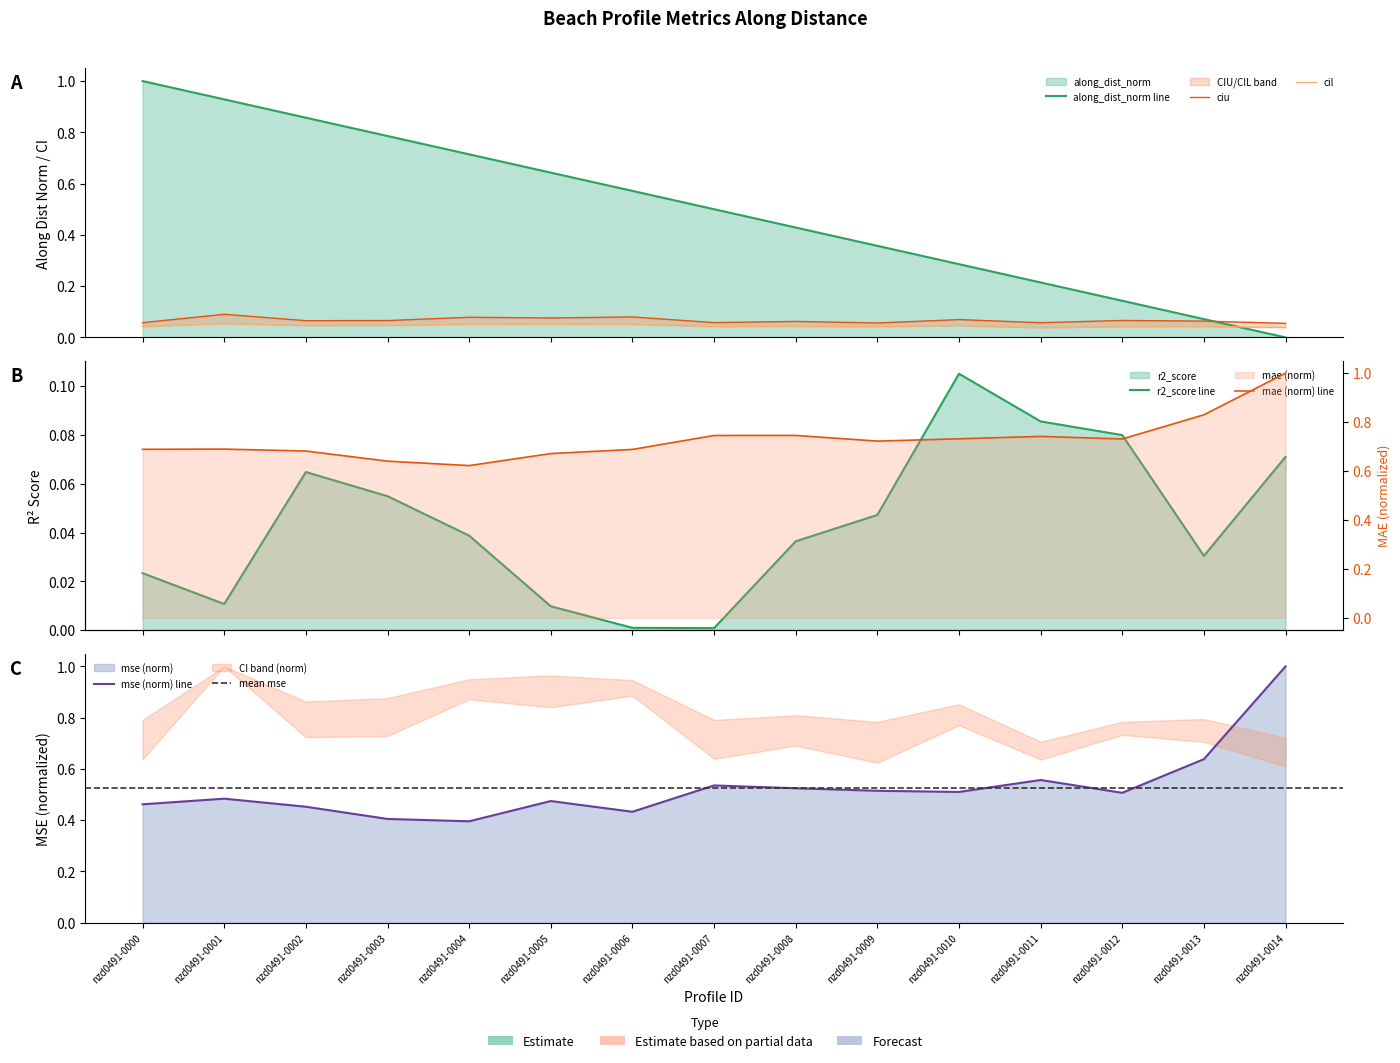

At which category is the sum across all series the highest?

nzd0491-0000